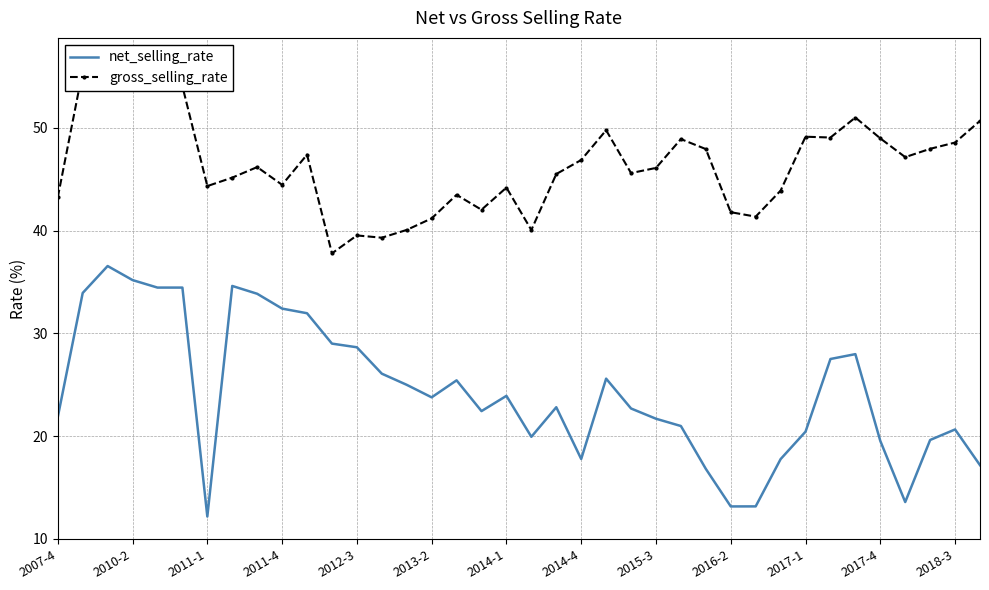

What is the lowest value of the net_selling_rate series?

12.2